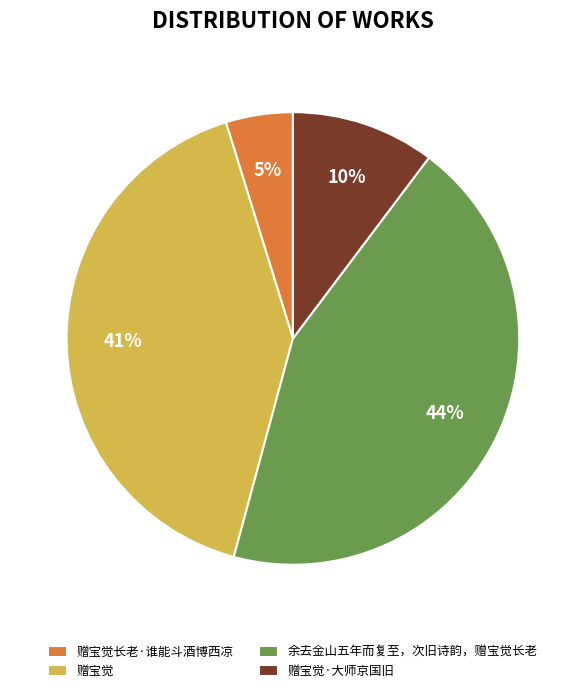

Is 赠宝觉 the majority of the pie?

No